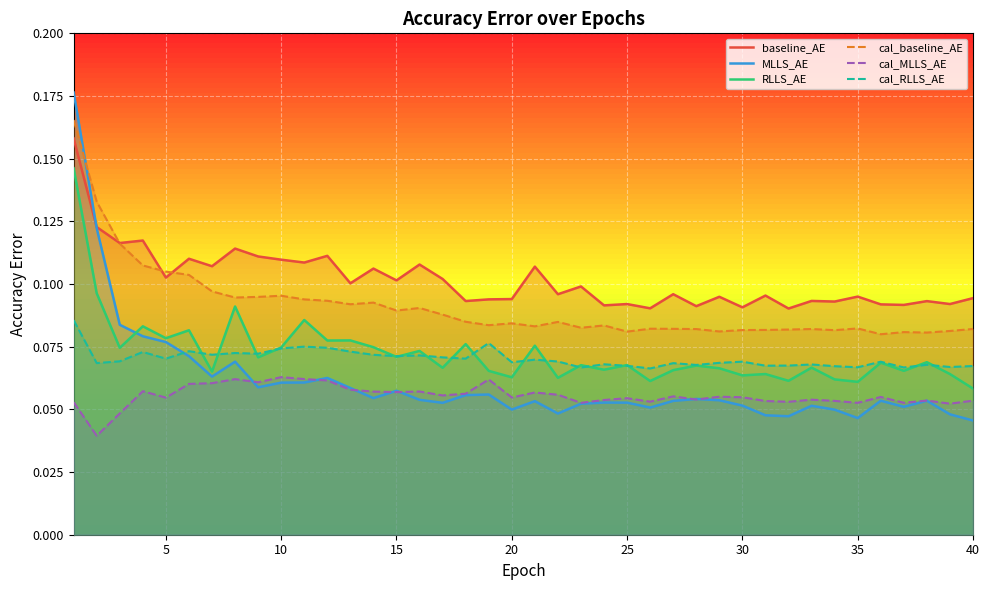

The cal_MLLS_AE series shows 0.0 at 40. True or false?

False